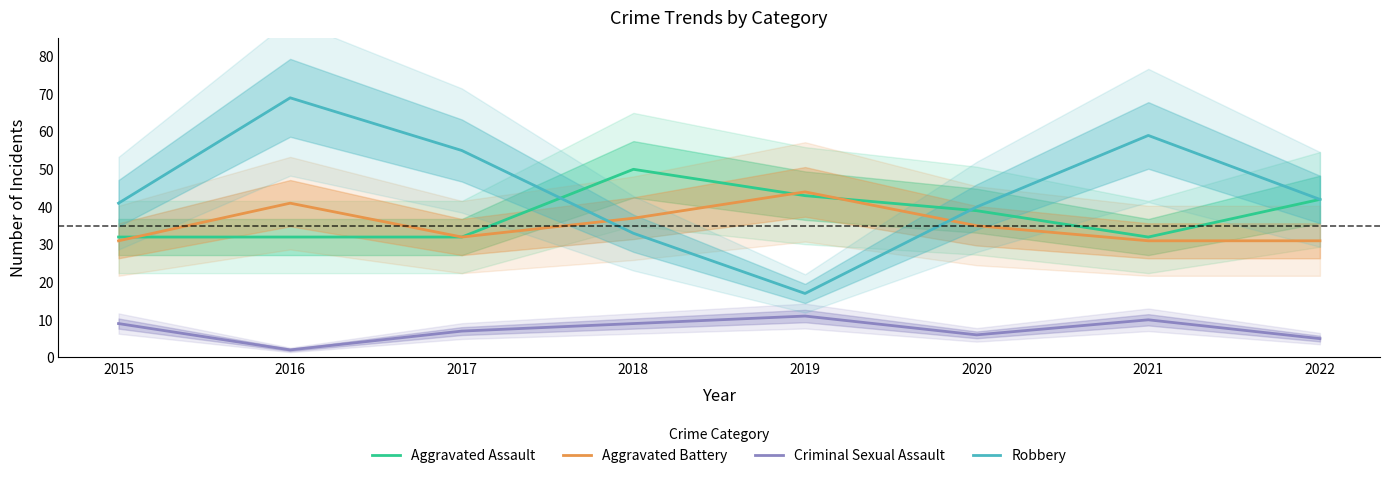

At which category does the chart reach its peak across all series?

2016